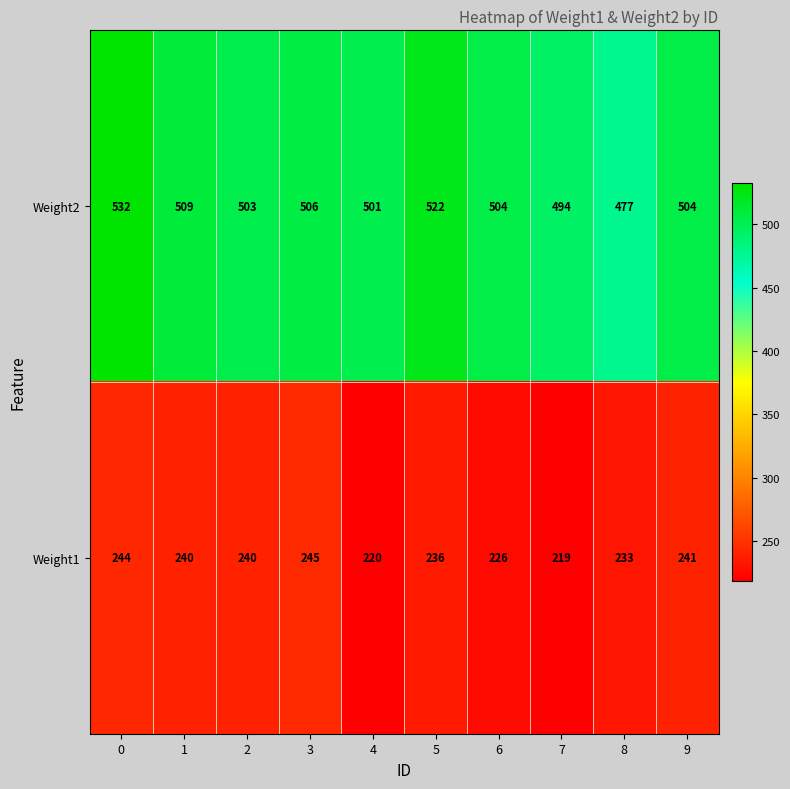

Reading left to right, list all the values displayed in this chart.

Weight2: 0=532	1=509	2=503	3=506	4=501	5=522	6=504	7=494	8=477	9=504
Weight1: 0=244	1=240	2=240	3=245	4=220	5=236	6=226	7=219	8=233	9=241